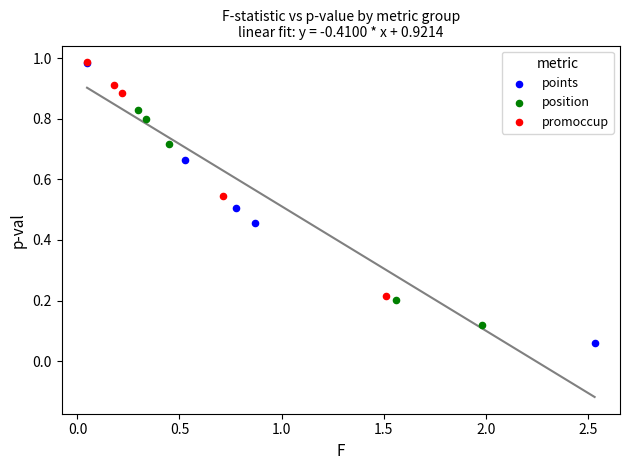

Which series has the widest spread of Y values?

points